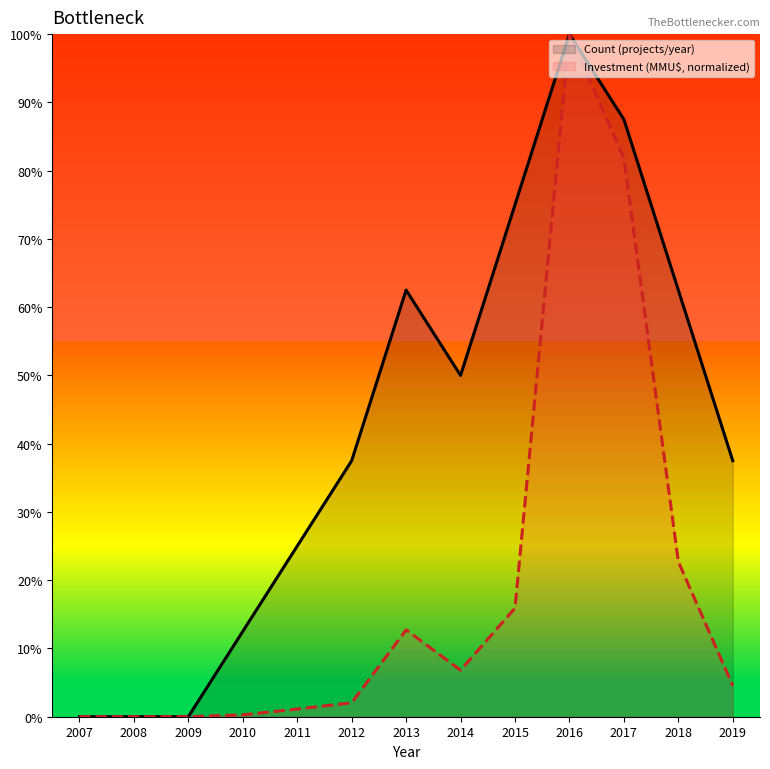

At how many categories does at least one series exceed 21?

9